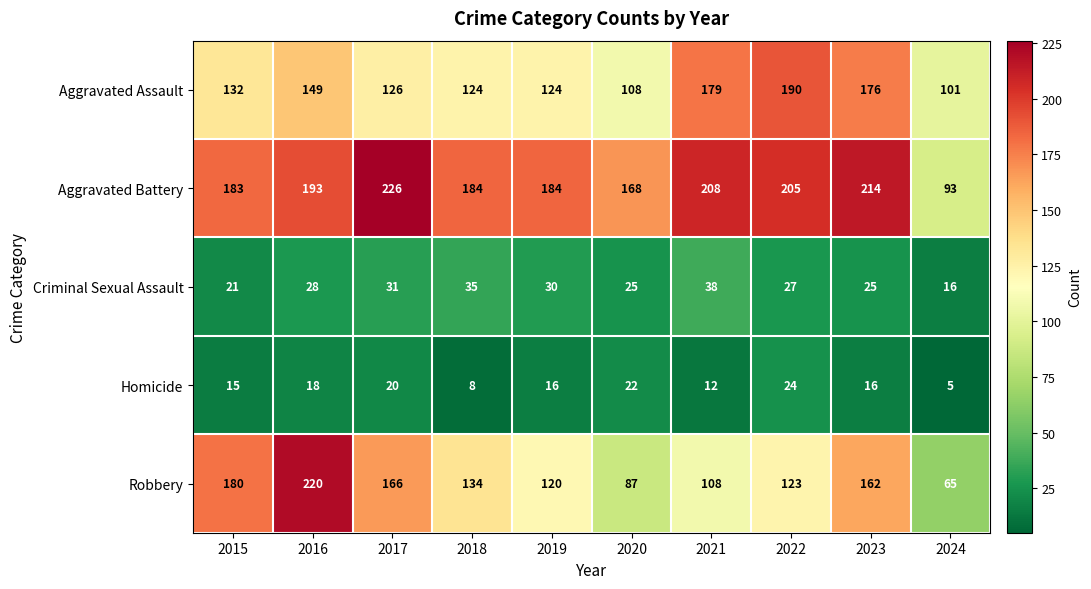

Where is Robbery nearest to the value 142?

2018